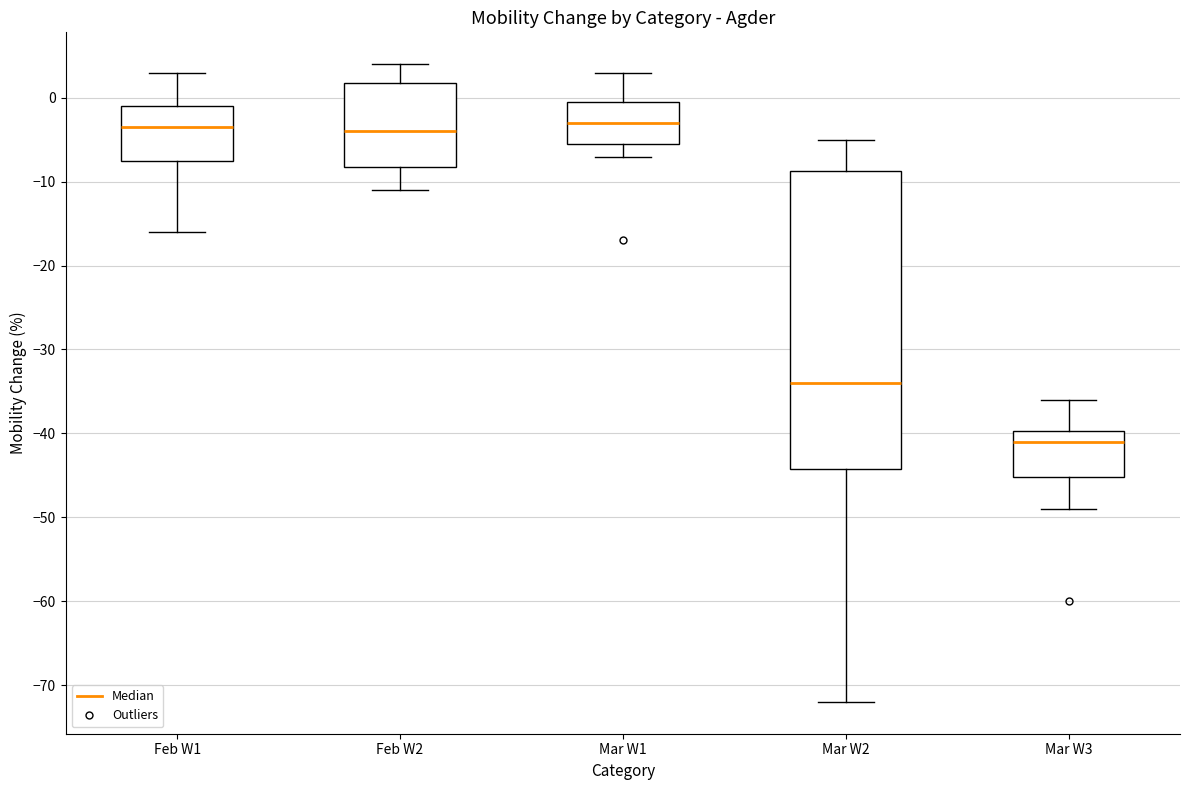

Reading left to right, transcribe this box plot: for each box, give where its median line is, the range the box spans, and where its two whiskers end, as read against the y-axis. The values are not printed on the chart, so give them approximately, as read against the axis.

Feb W1: median -3, box -7 to -1, whiskers -16 to 3
Feb W2: median -4, box -8 to 2, whiskers -11 to 4
Mar W1: median -3, box -5 to 0, whiskers -7 to 3
Mar W2: median -34, box -44 to -9, whiskers -72 to -5
Mar W3: median -41, box -45 to -40, whiskers -49 to -36